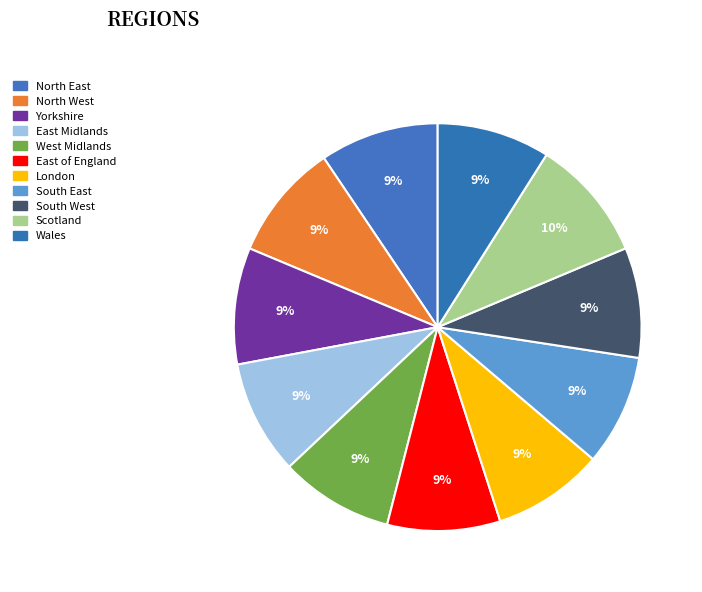

Approximately how many times larger is the value at West Midlands compared to North East?

1.0